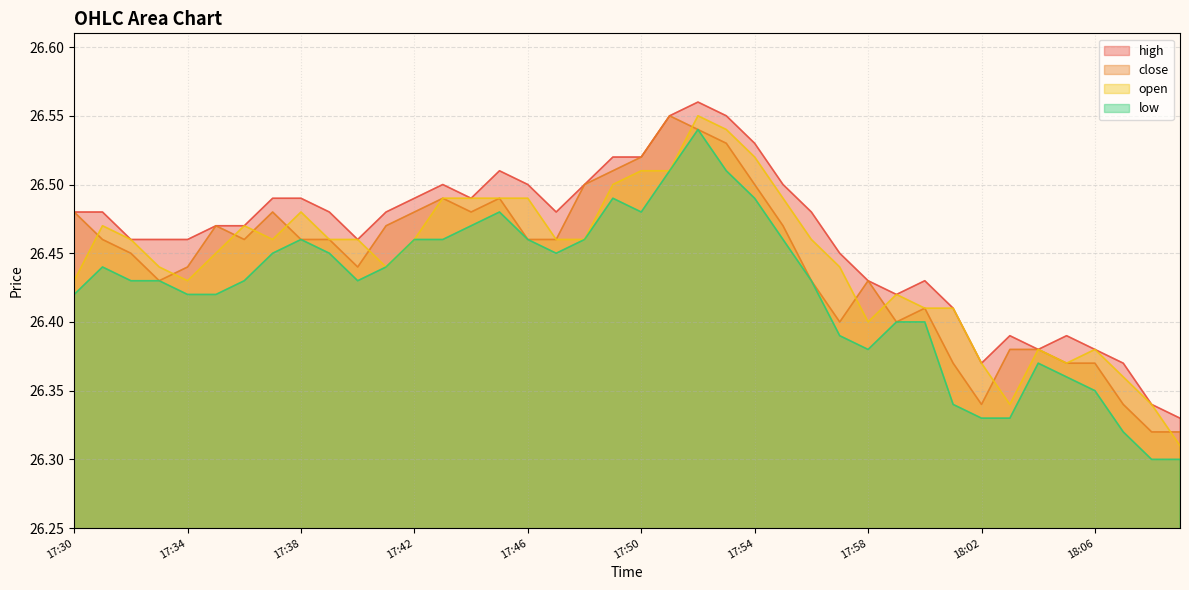

Which series has the largest total across all categories?

high